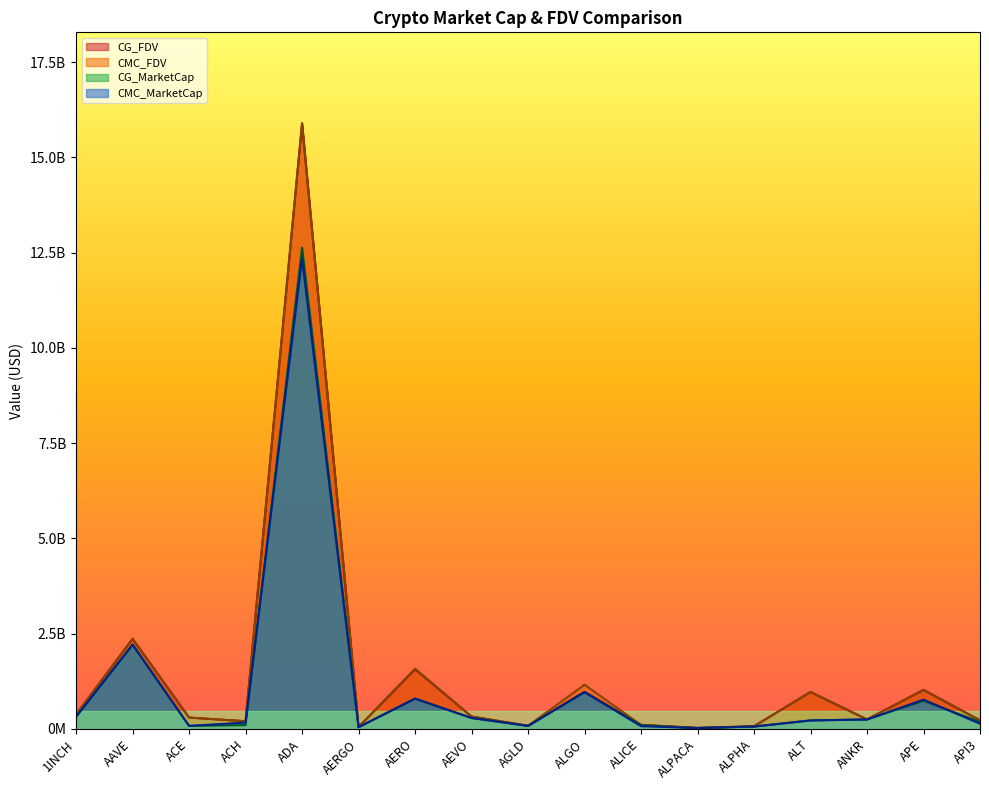

Rank the series at ALPACA from highest to lowest value.

CMC_FDV, CMC_MarketCap, CG_MarketCap, CG_FDV